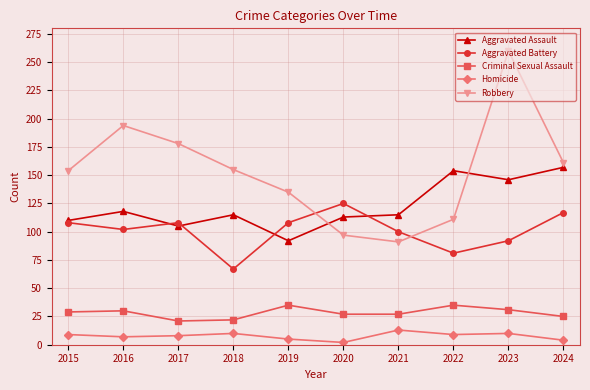

The Homicide series shows 13 at 2021. True or false?

True